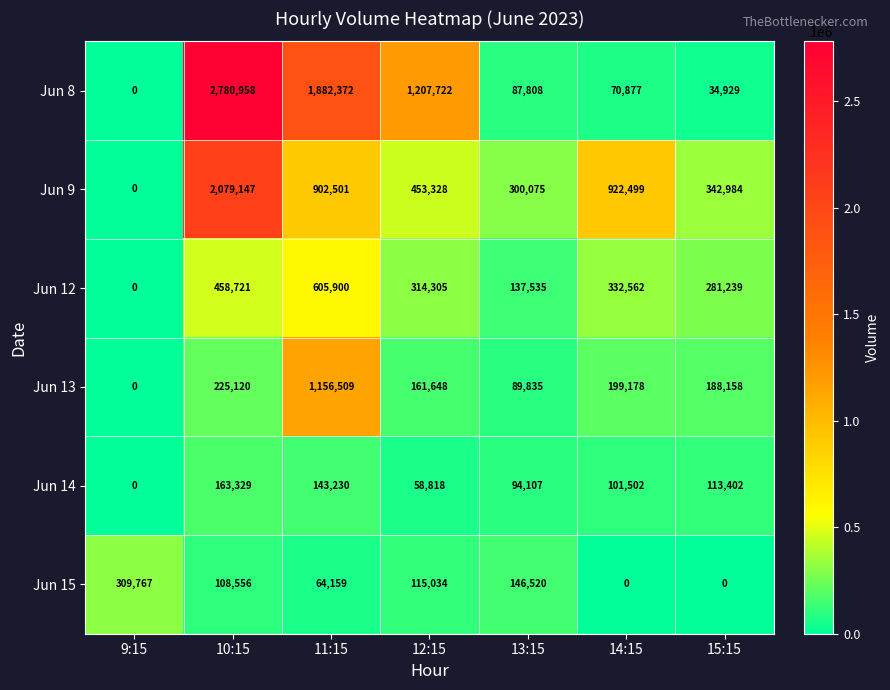

The value of Jun 14 at 15:15 is 49018. True or false?

False